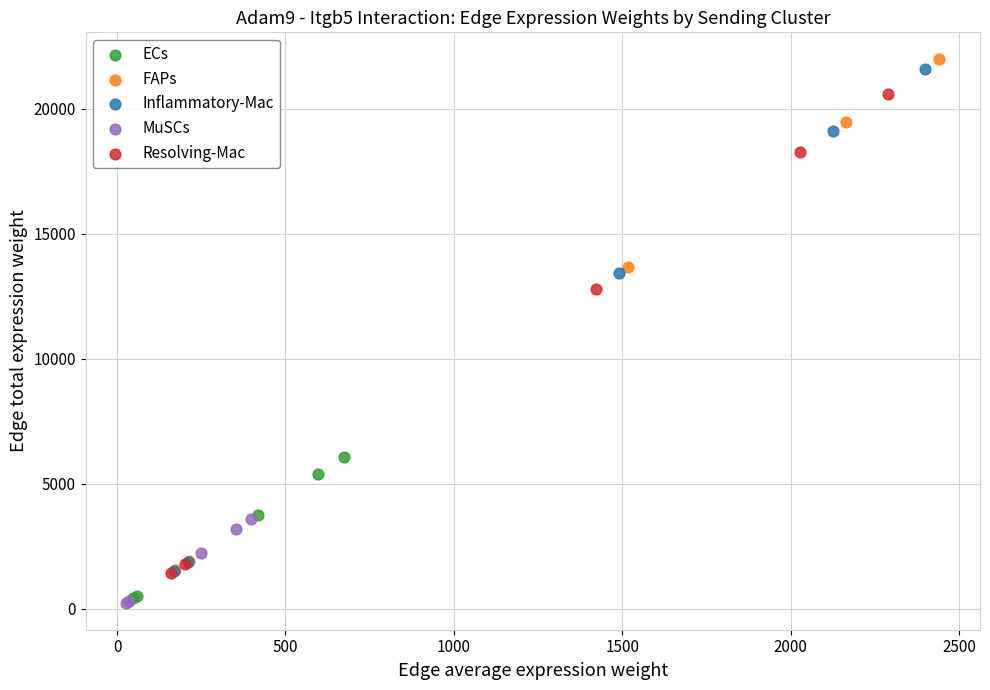

Which series has the largest Y range (max minus min)?

FAPs